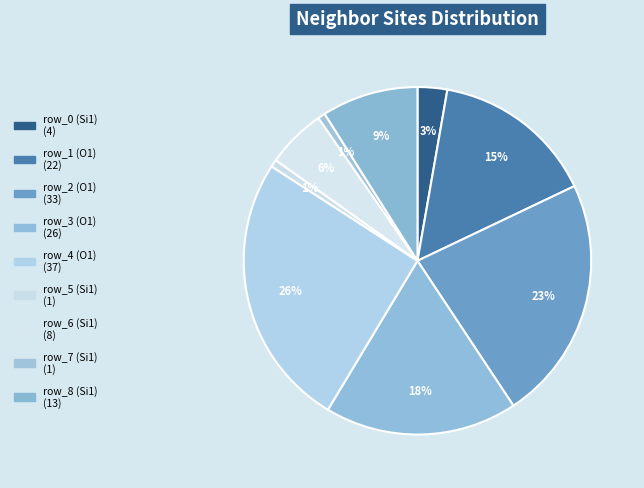

What percentage is NOT represented by row_1 (O1)?

84.8%